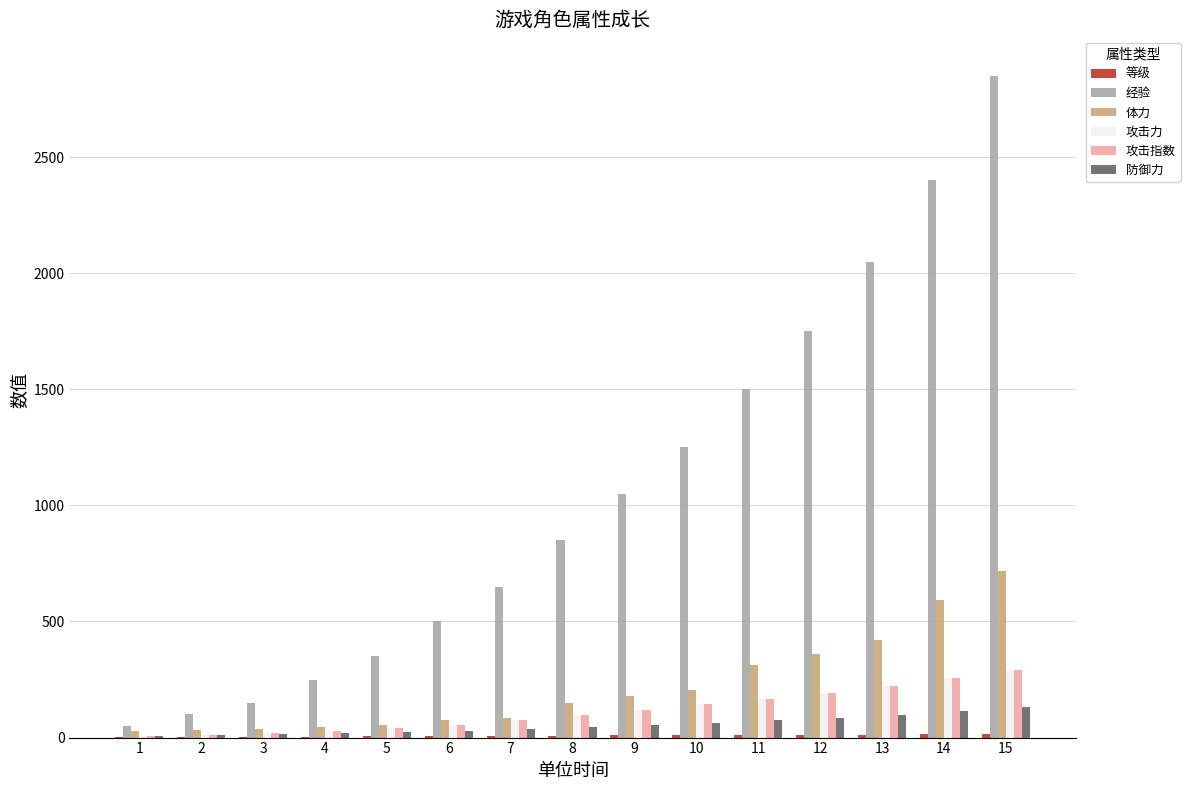

Where is 体力 nearest to the value 372?

12